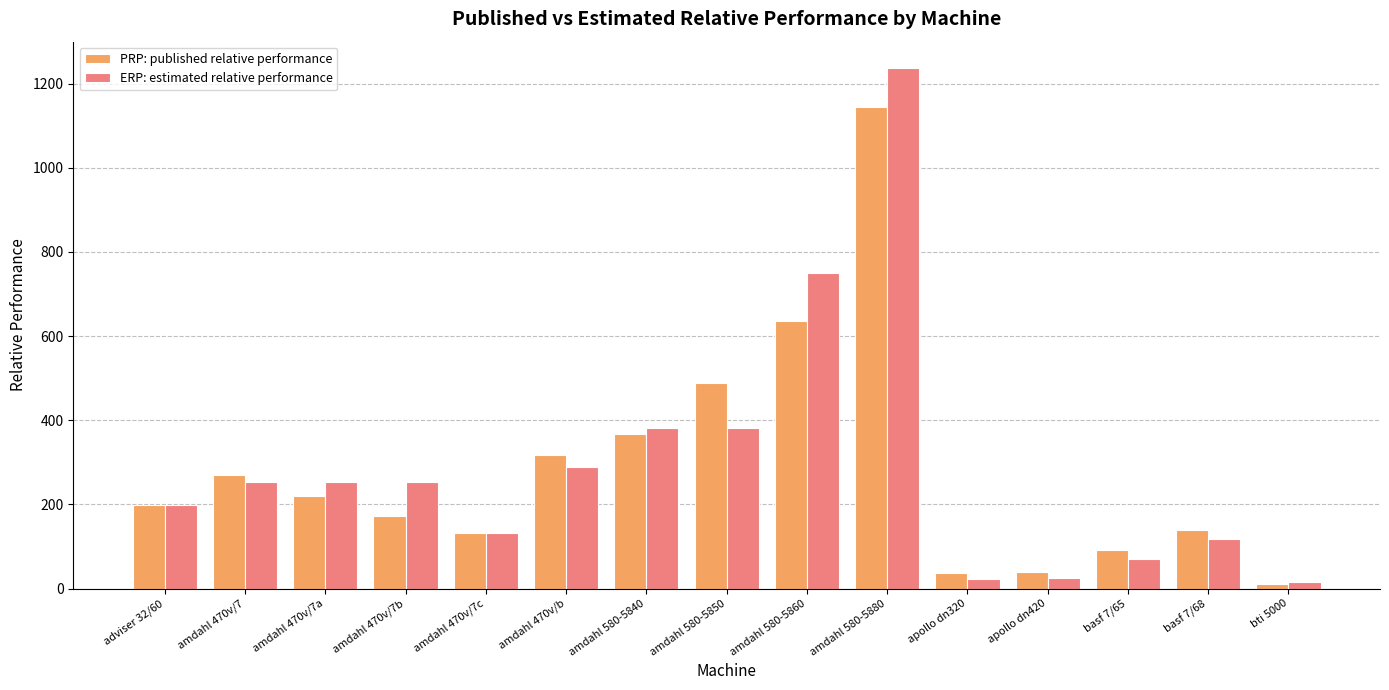

Count the number of data series in this chart.

2